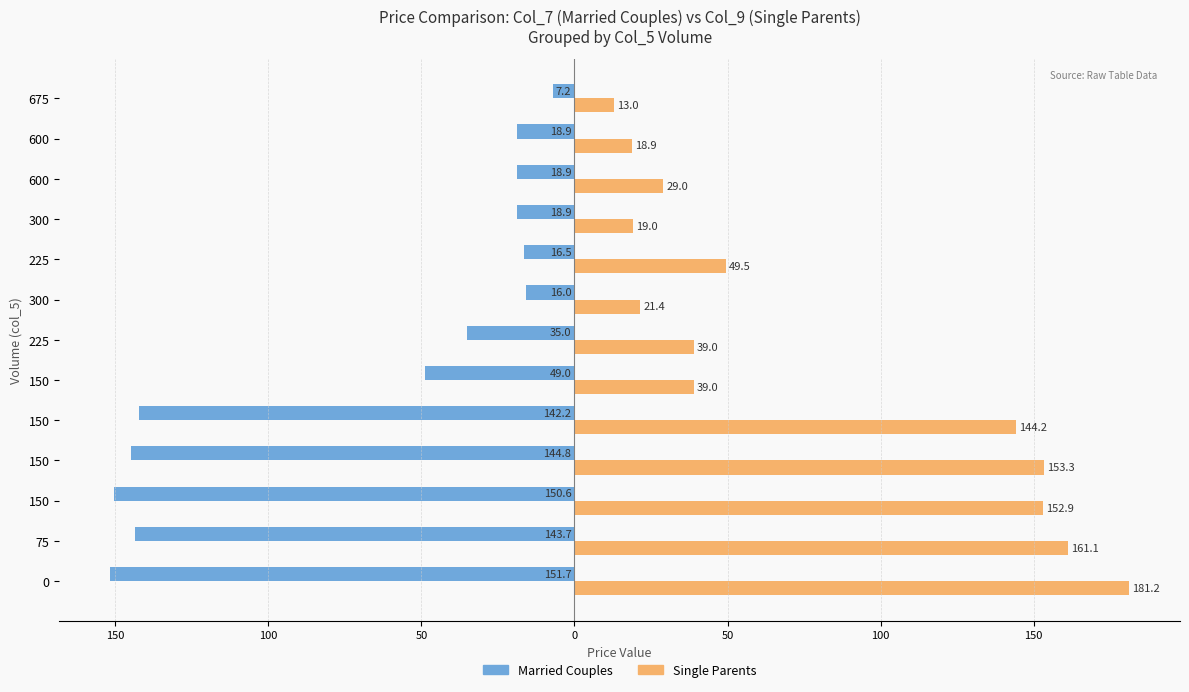

Rank the series by their average value, from highest to lowest.

Single Parents, Married Couples